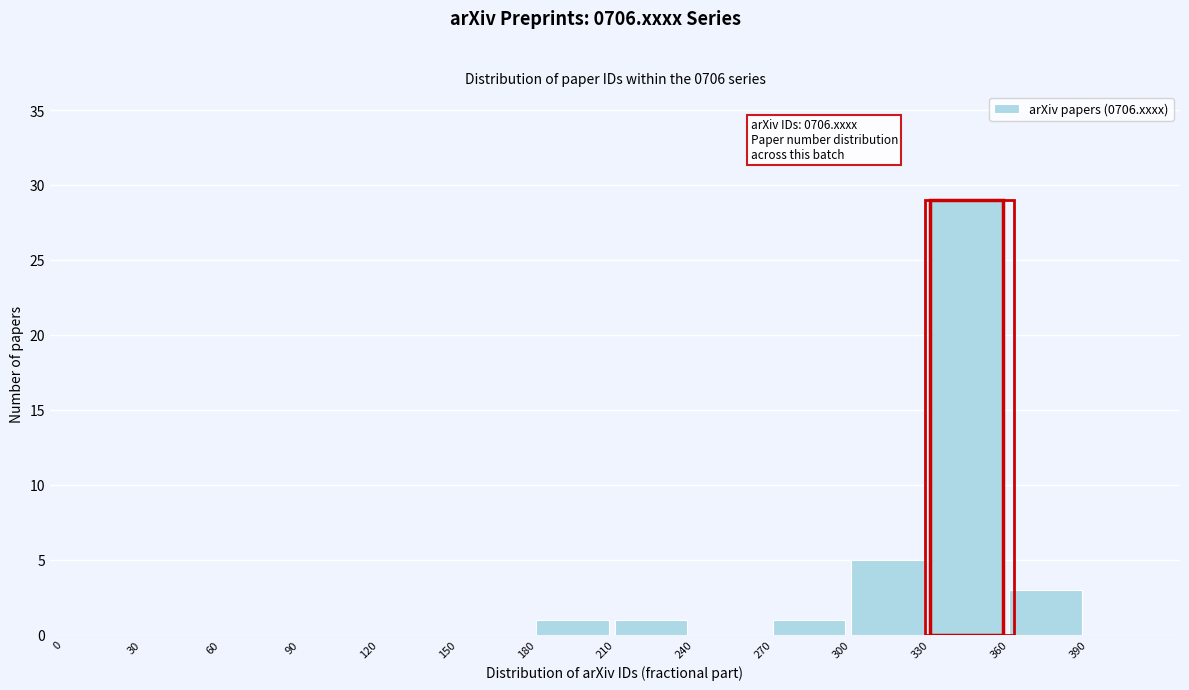

Over which range of the x-axis is the bar tallest?

330 to 360